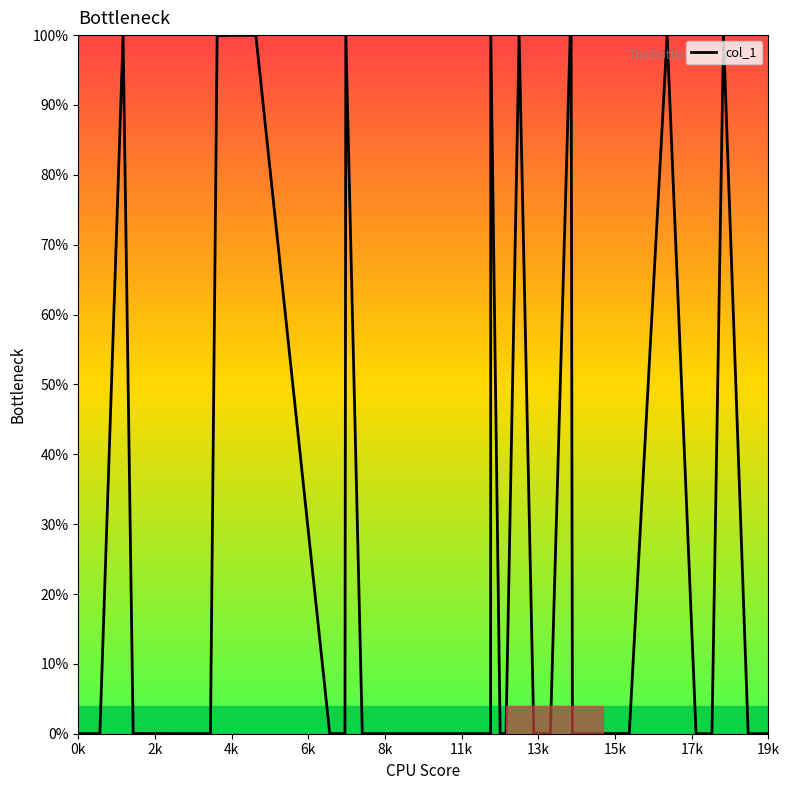

Count the number of data series in this chart.

1